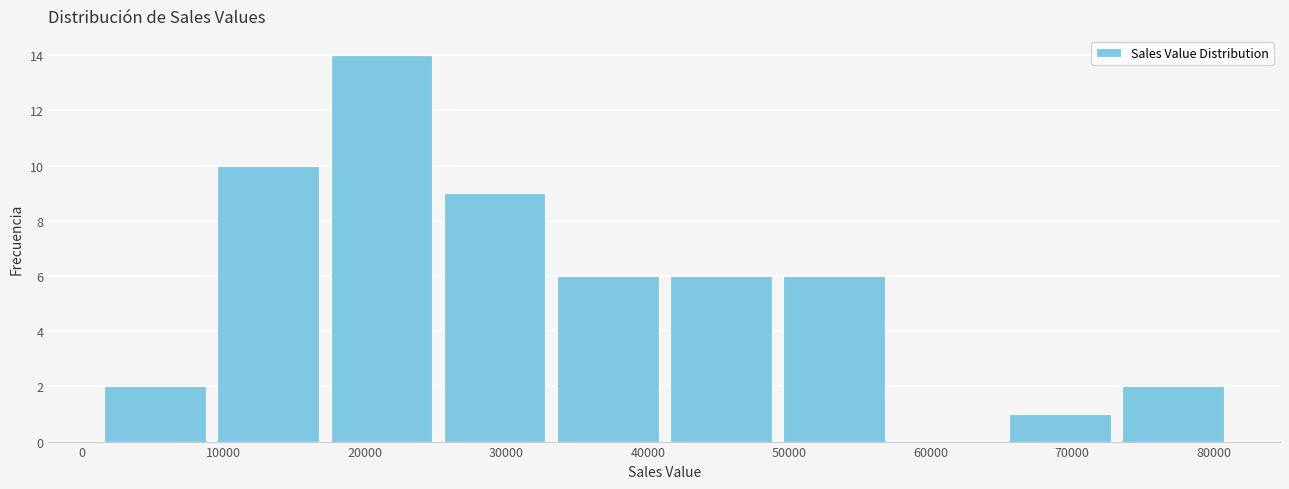

How tall is the bar that spans 66000 to 74000 on the x-axis? Neither the bar edges nor the heights are printed on the chart, so give them approximately, as read against the axes.

1